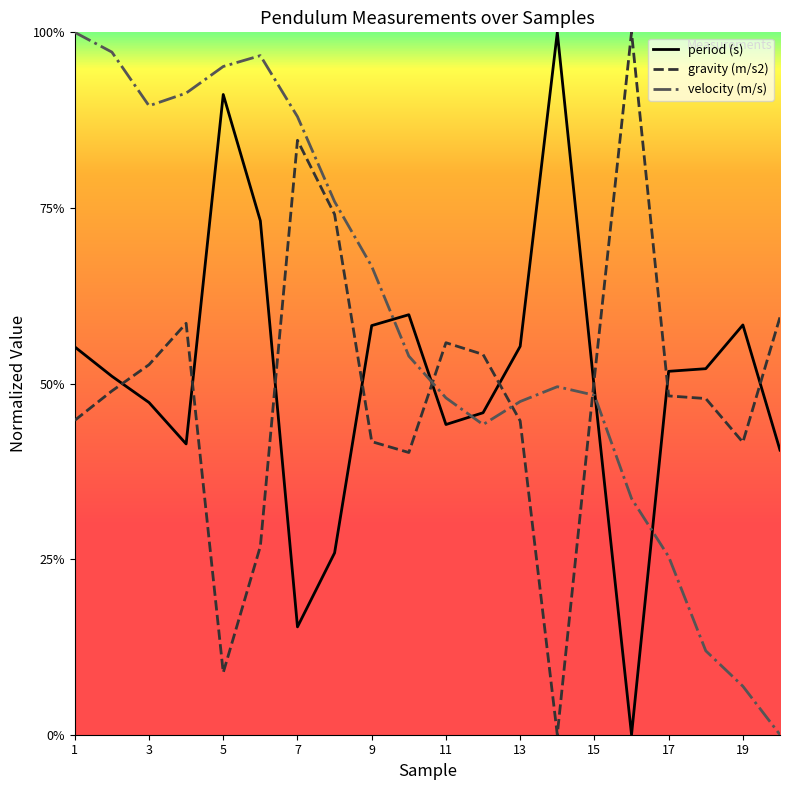

What are all the series names shown in the legend?

period (s), gravity (m/s2), velocity (m/s)